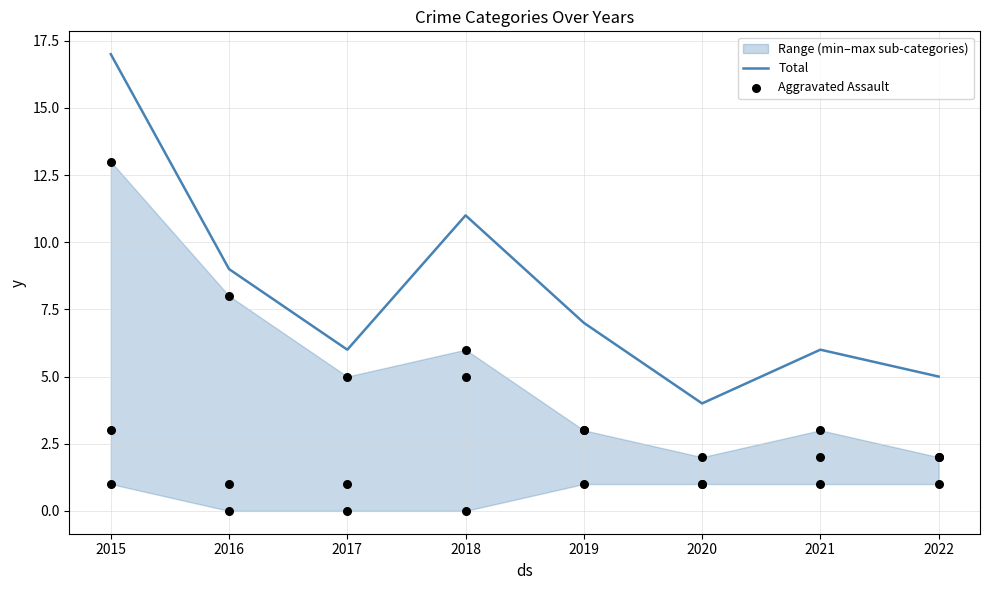

At how many categories does at least one series exceed 9?

2